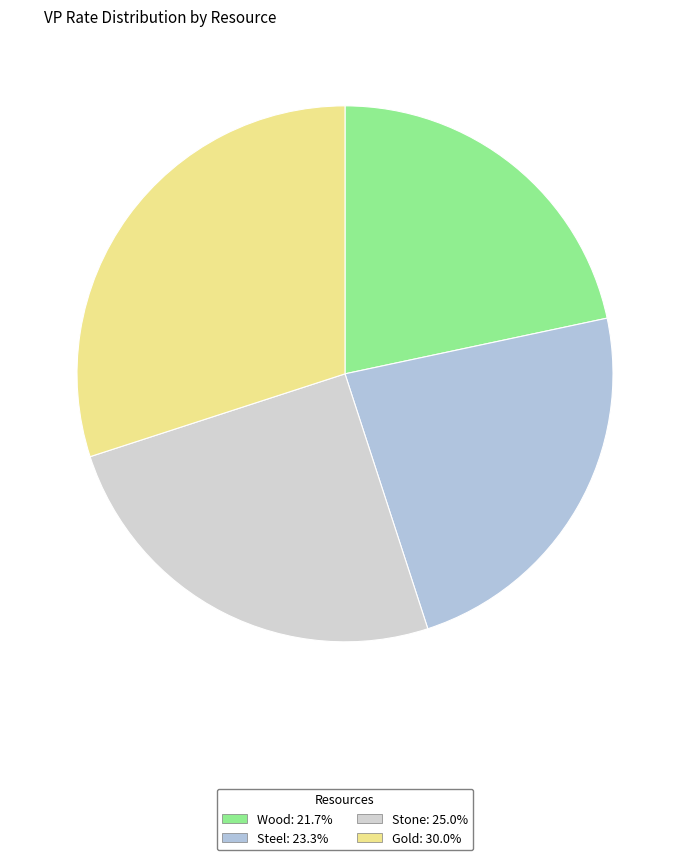

Which slice is the smallest?

Wood